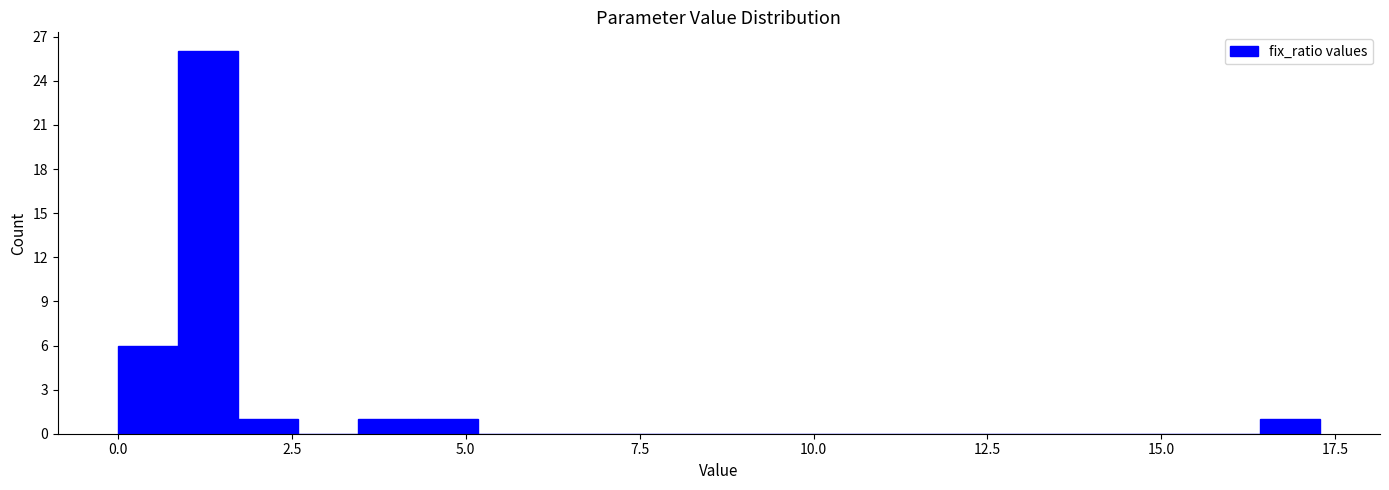

Read against the x-axis, roughly where is the centre of the tallest bar?

1.5